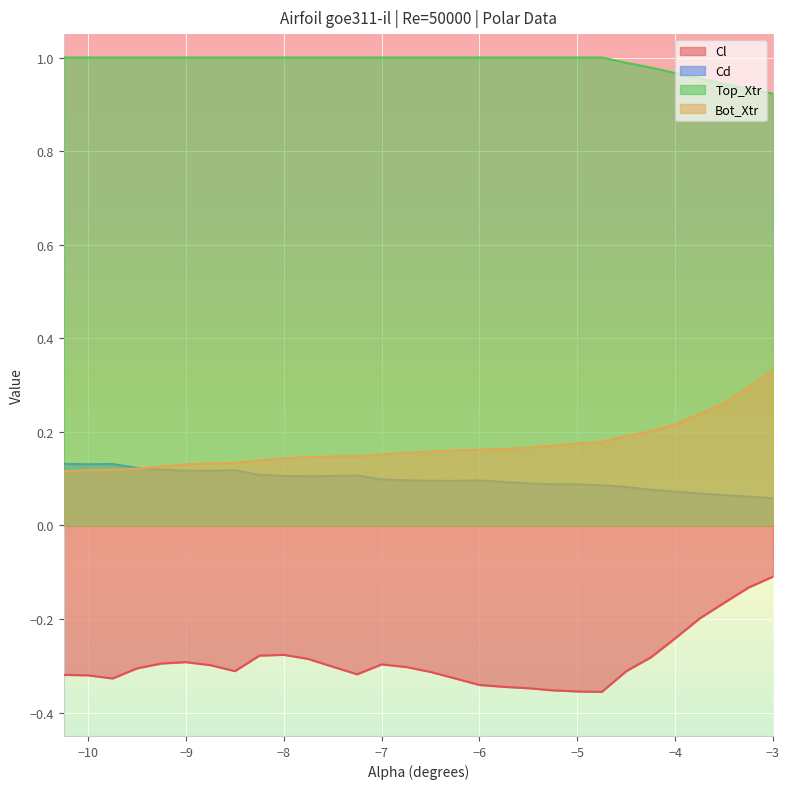

Where is the first local maximum for Cd?

-9.75